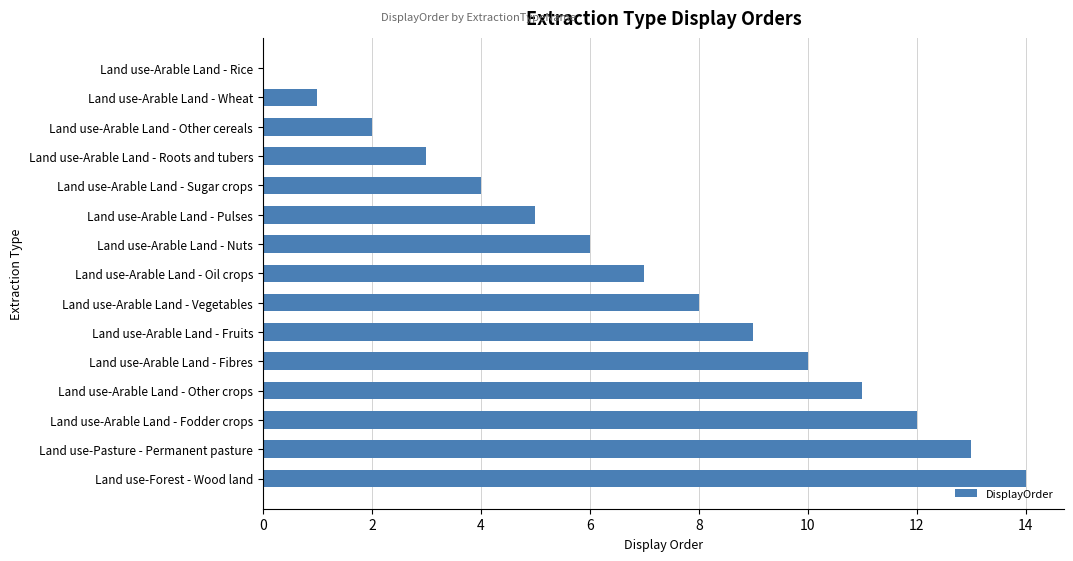

True or false: the data shows 4 at Land use-Arable Land - Sugar crops.

True